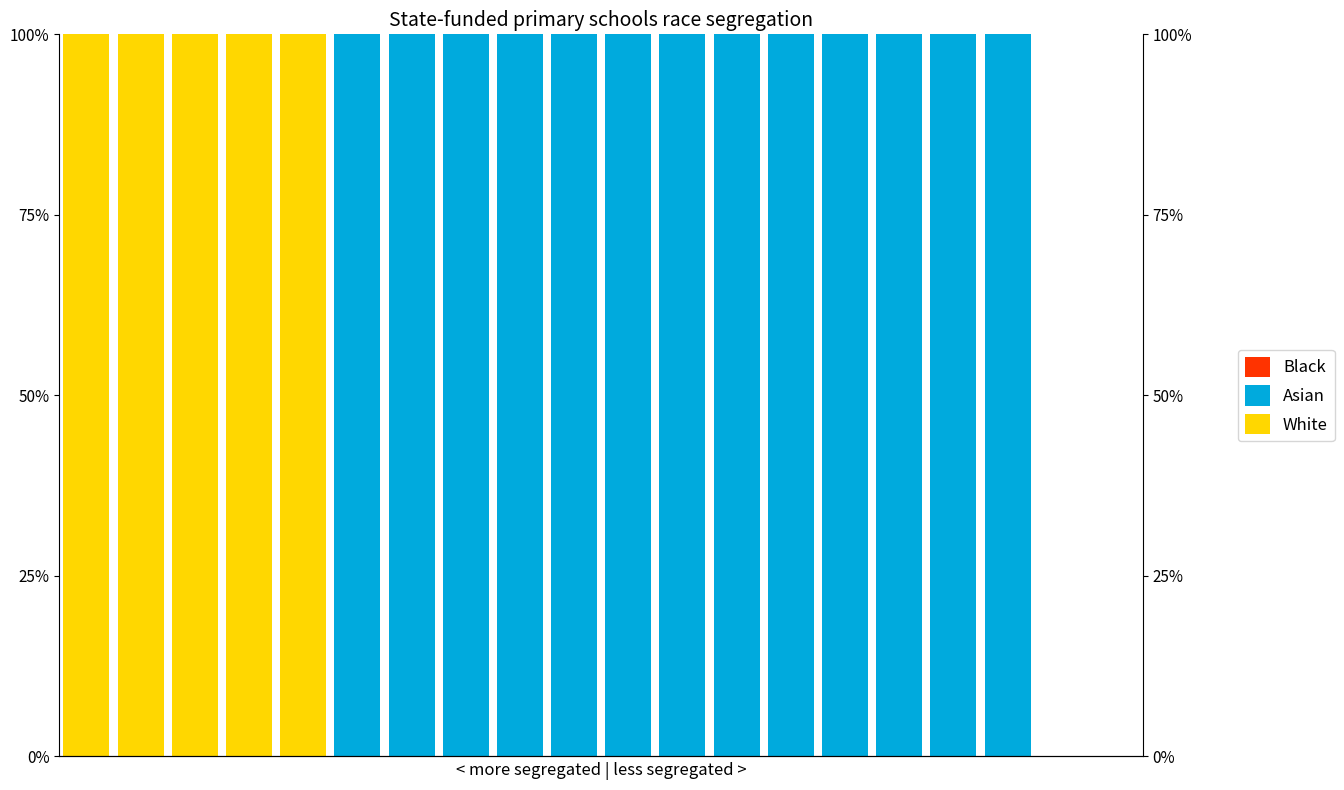

Is it true that Asian equals 31 at 0?

False